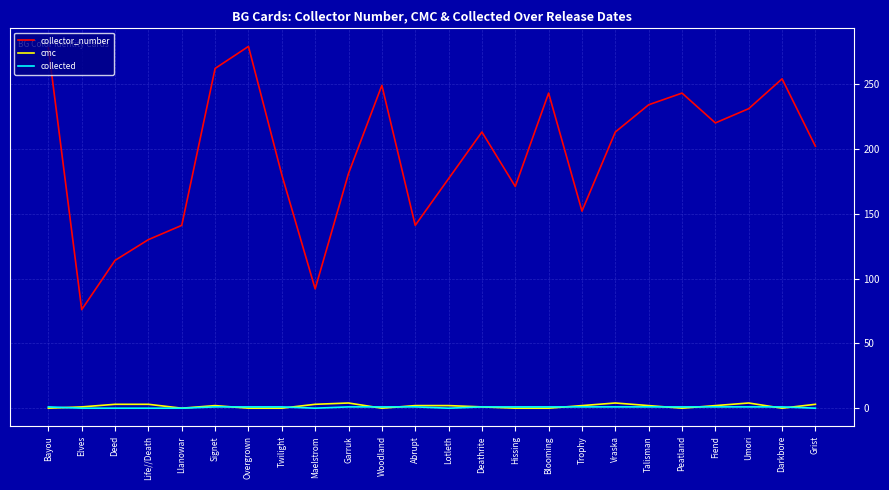

Which series has the widest spread of values?

collector_number